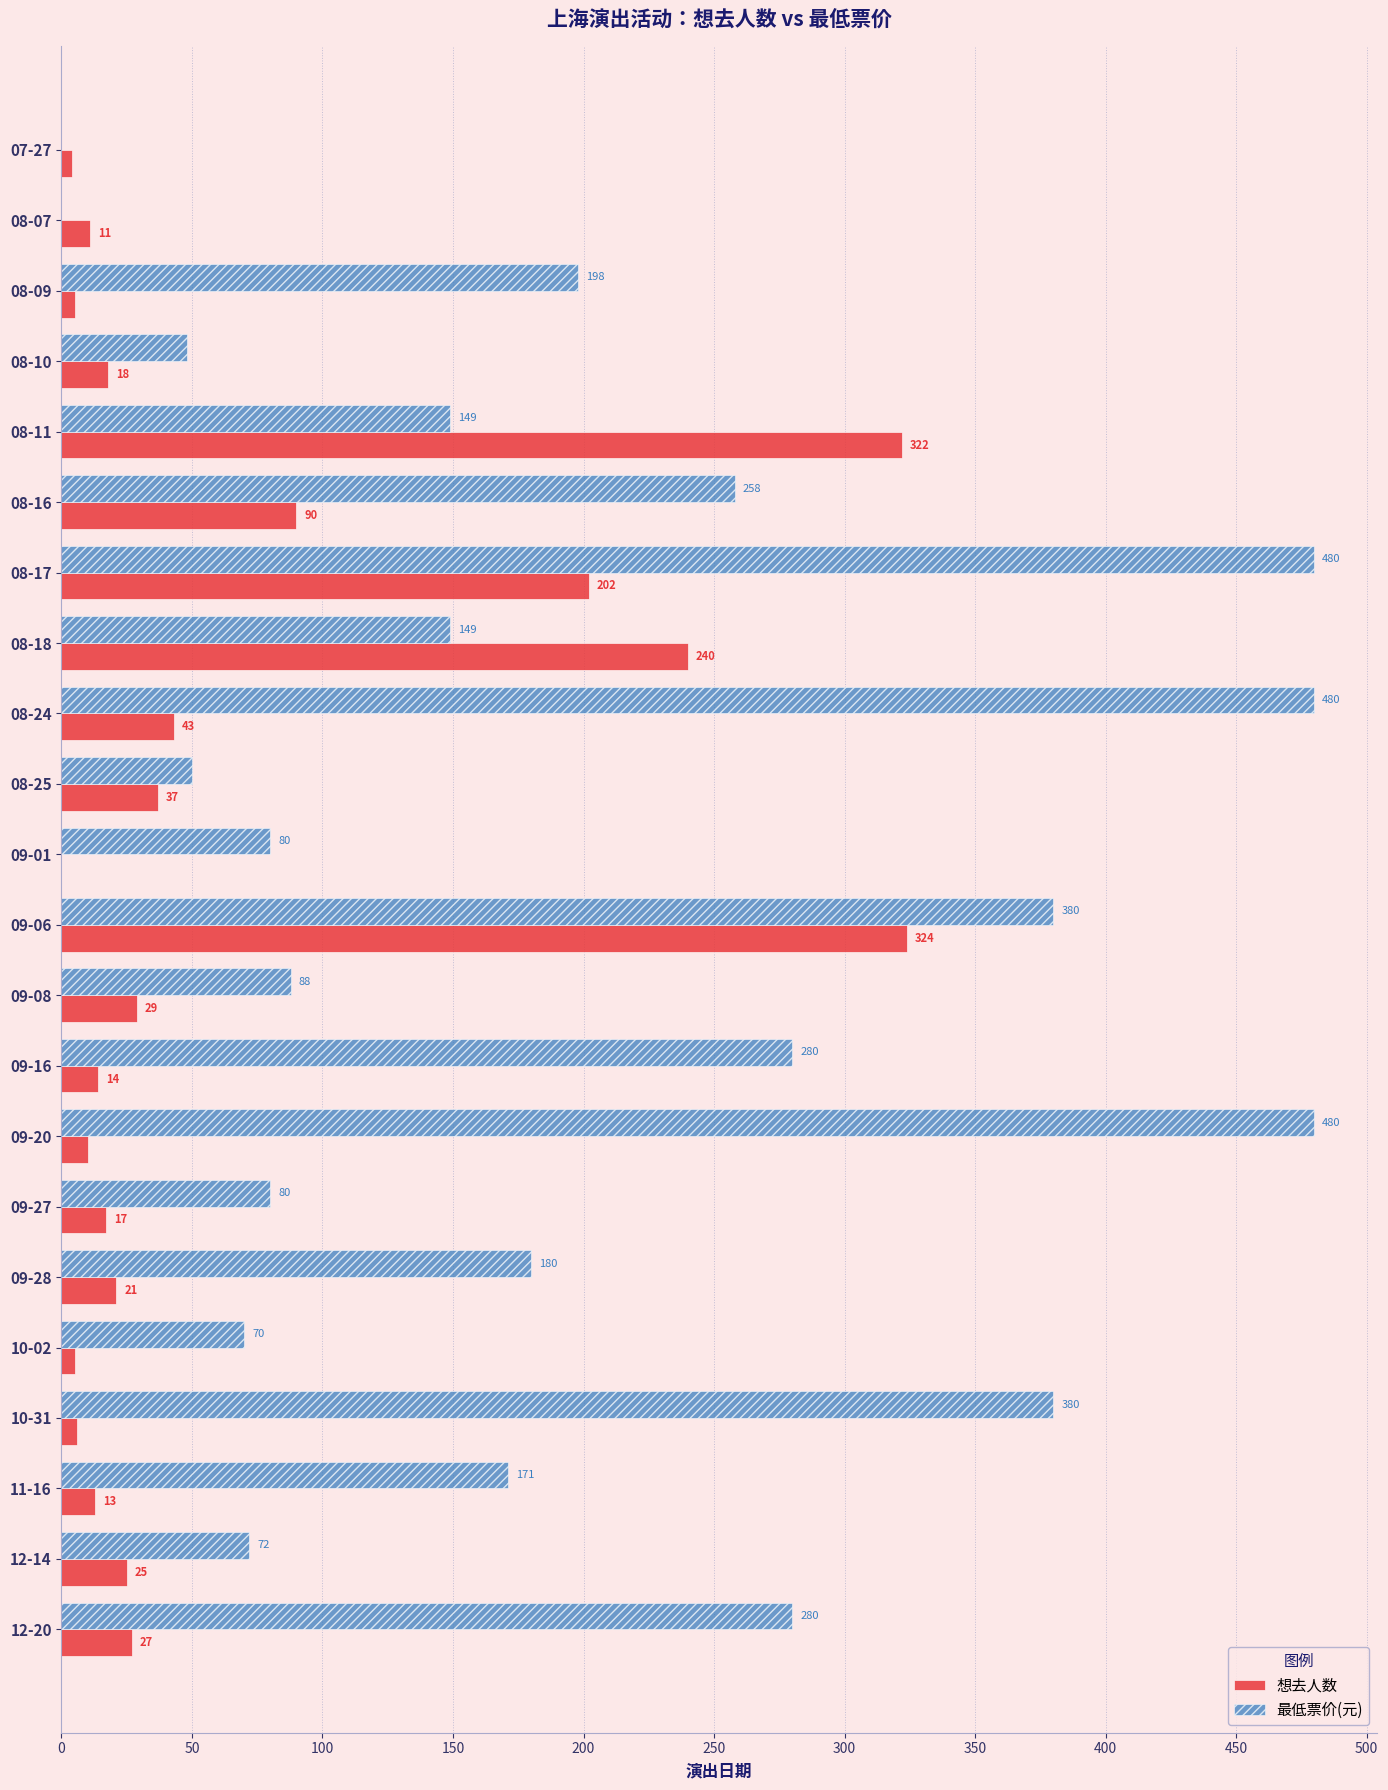

Which category has the highest value in the 想去人数 series?

09-06